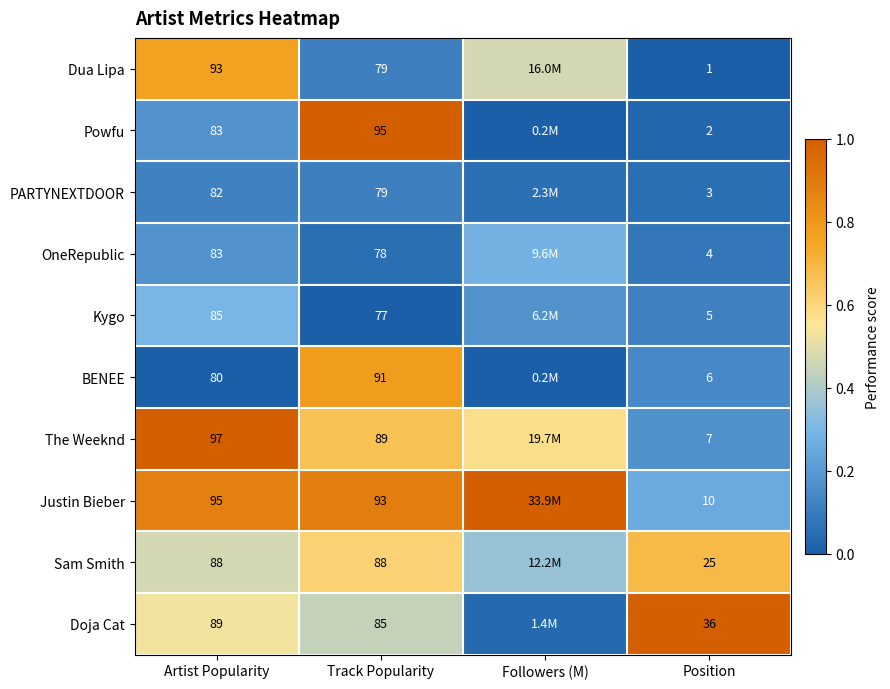

Is the value of The Weeknd at Artist Popularity greater than the value of OneRepublic at Position?

Yes